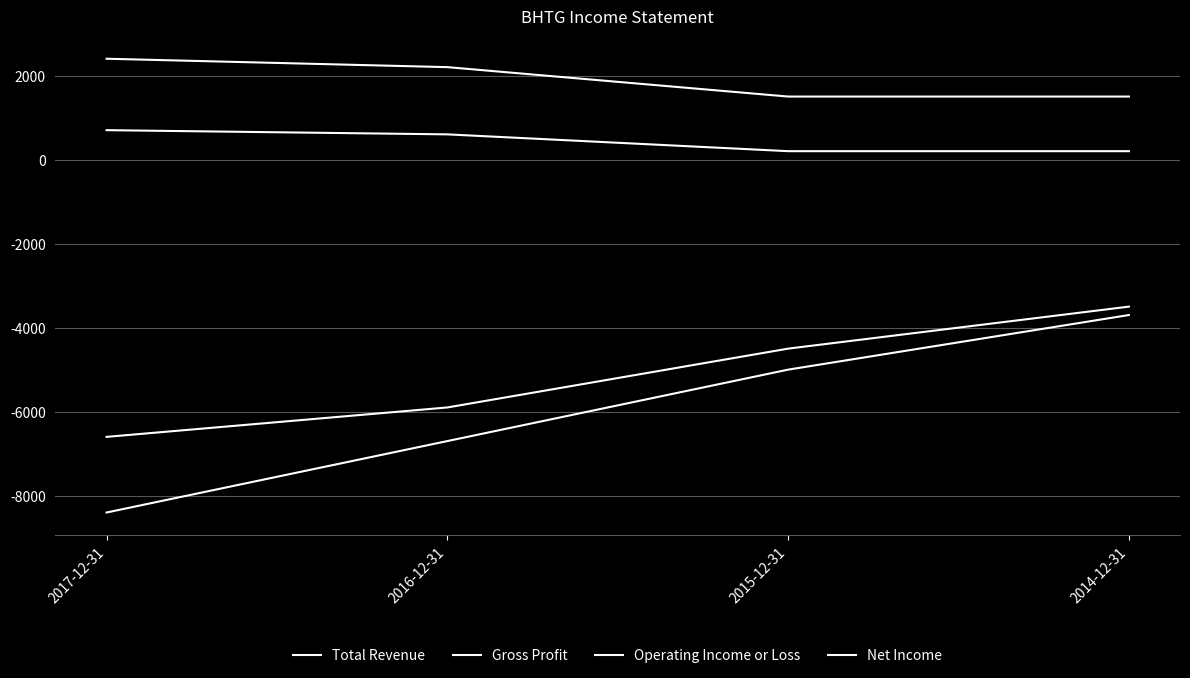

True or false: Total Revenue and Gross Profit intersect in this chart.

False